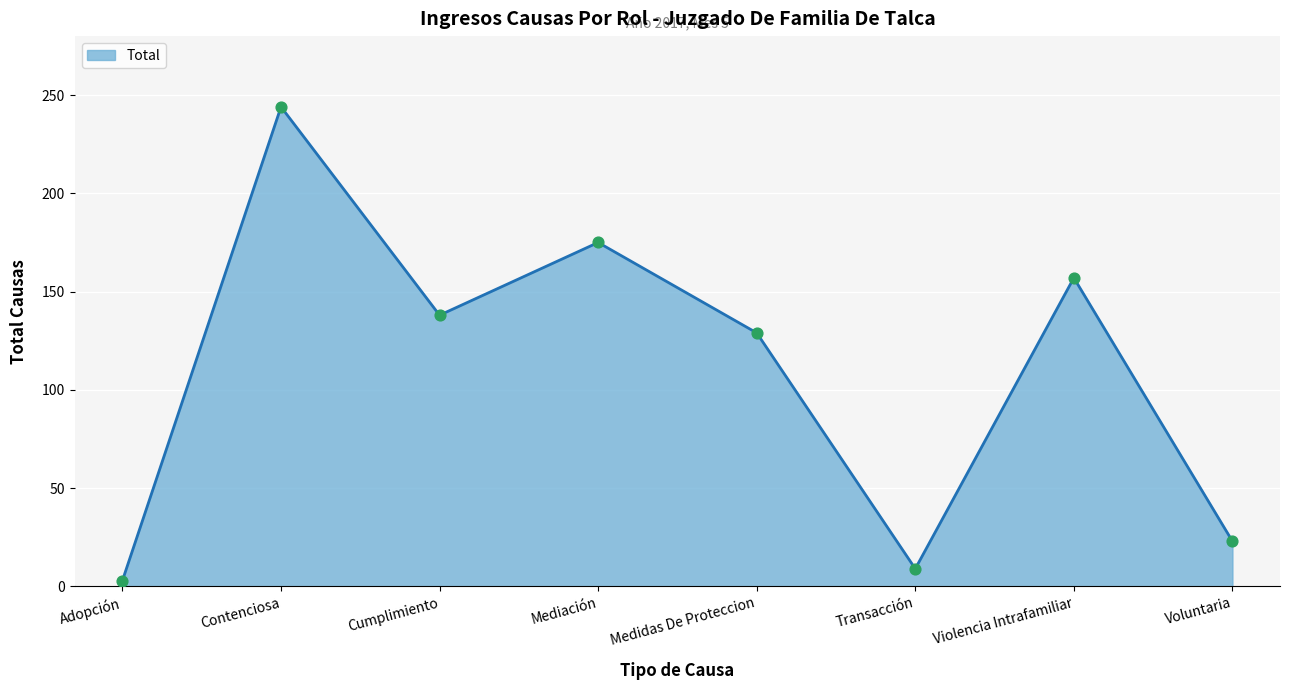

What is the change in value from Transacción to Violencia Intrafamiliar?

+148